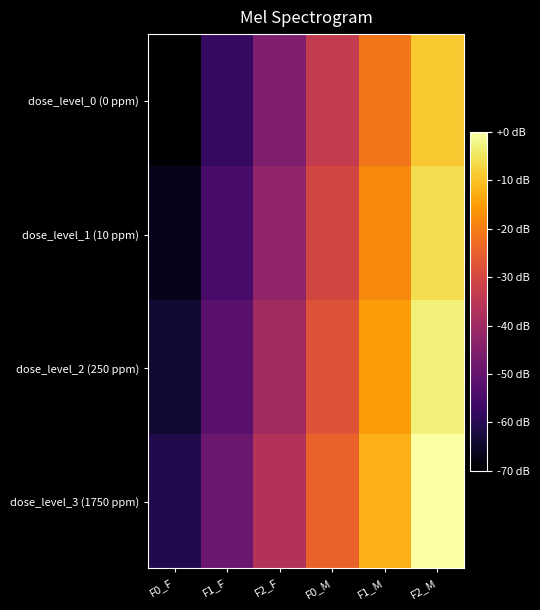

Count the number of categories in the chart.

6